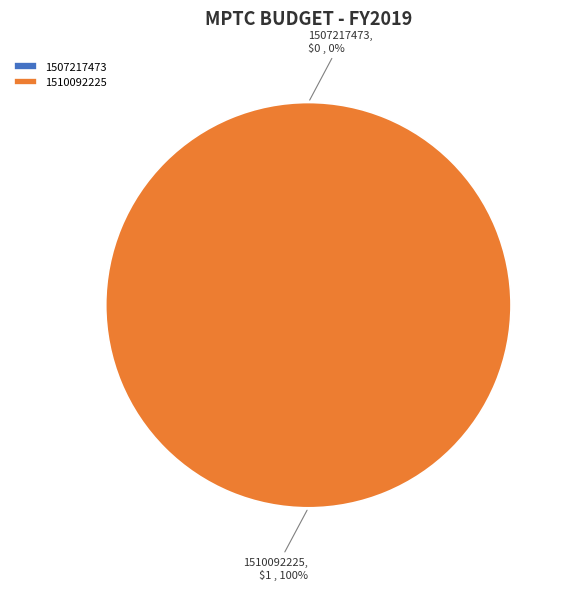

To the nearest percent, what is the difference between the largest and smallest slice percentages?

100%